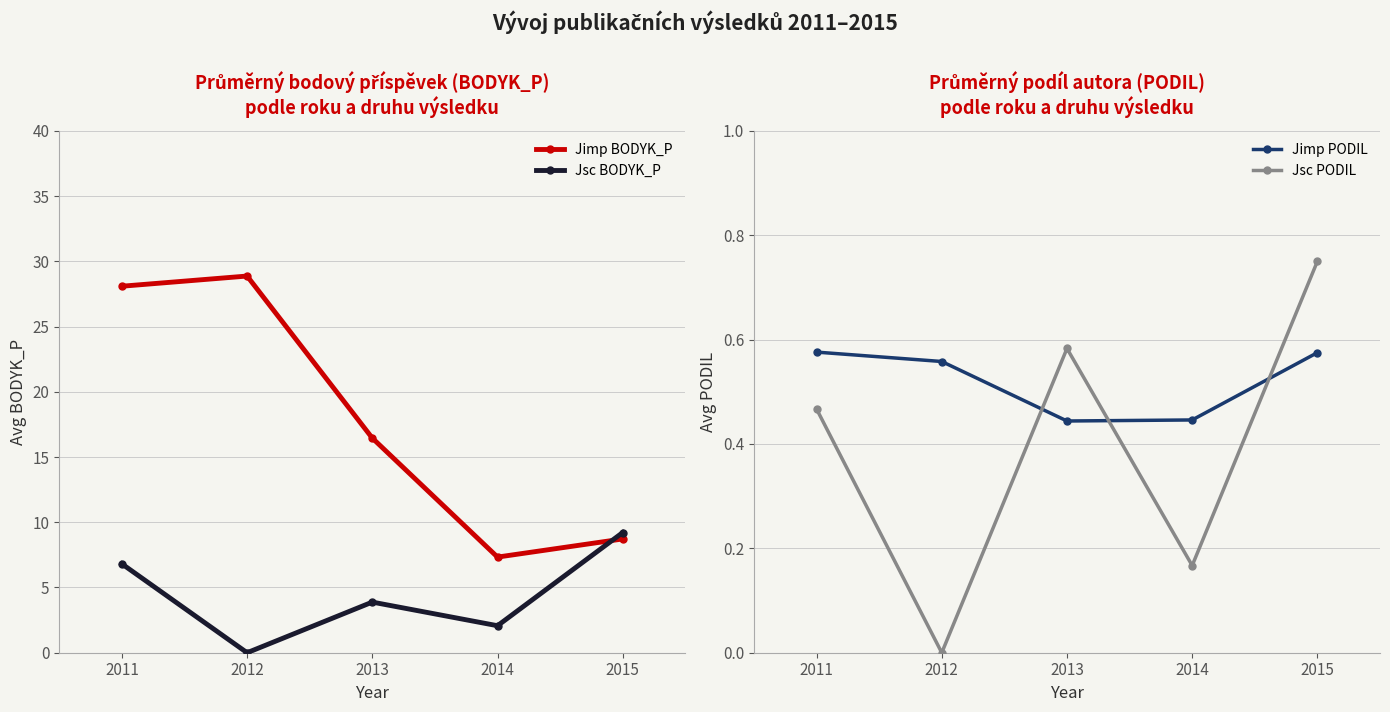

Is the value of Jsc BODYK_P at 2013 greater than the value of Jimp BODYK_P at 2012?

No